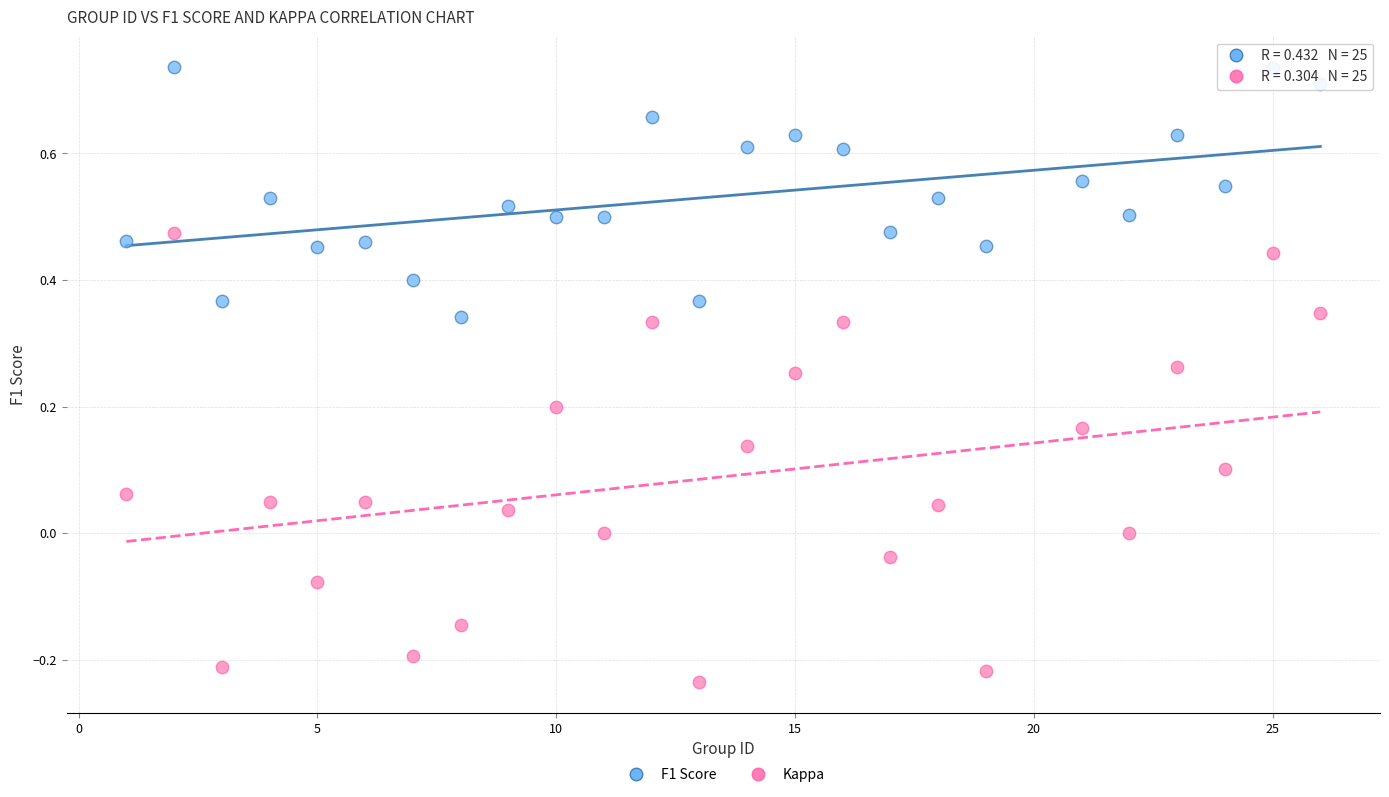

Which series contains the lowest Y value?

Kappa